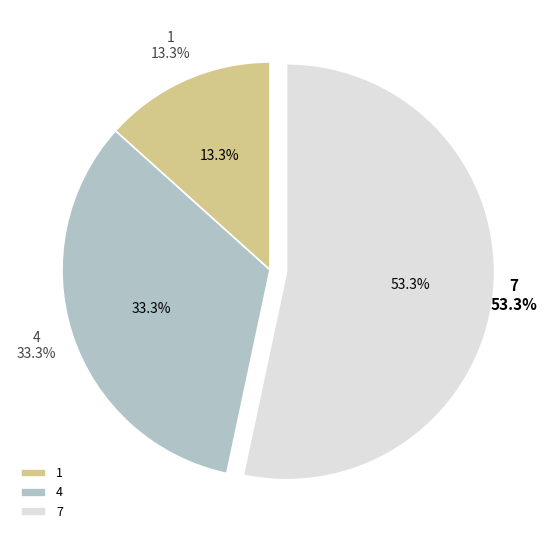

Which slice is the largest?

7